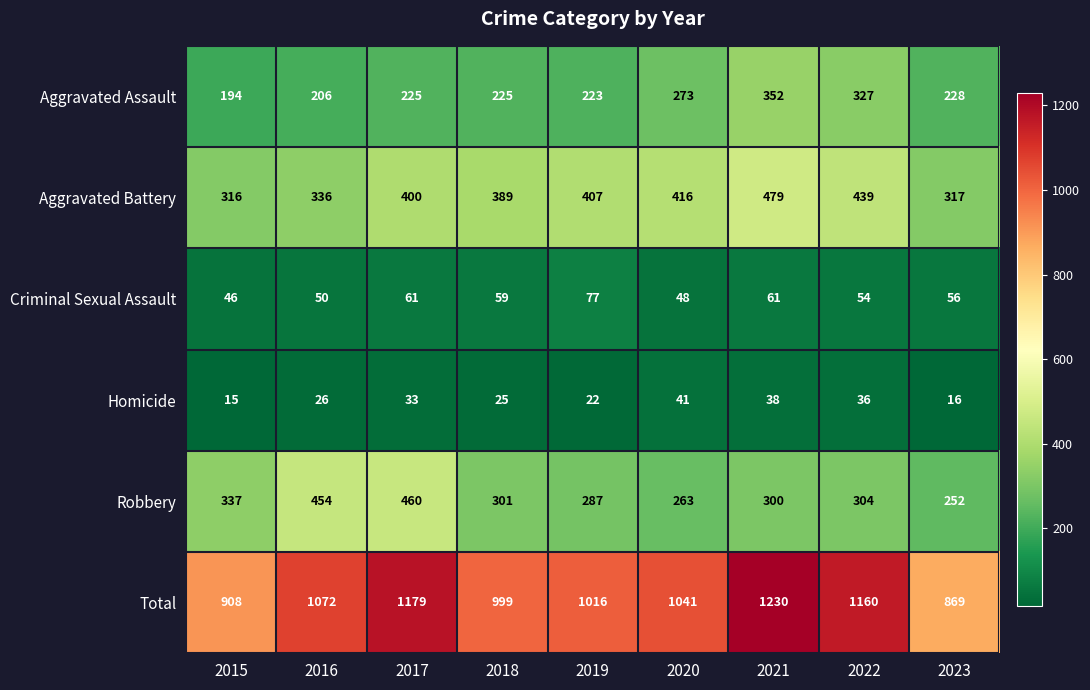

What is the minimum value shown in the chart?

15